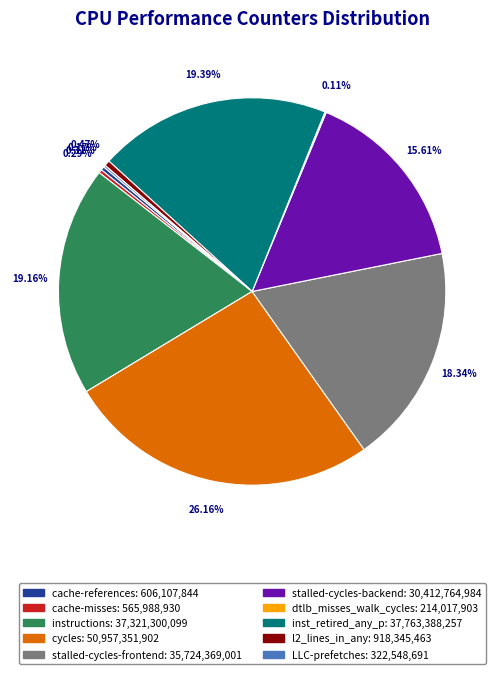

Do cycles and cache-misses together represent more than half of the pie?

No